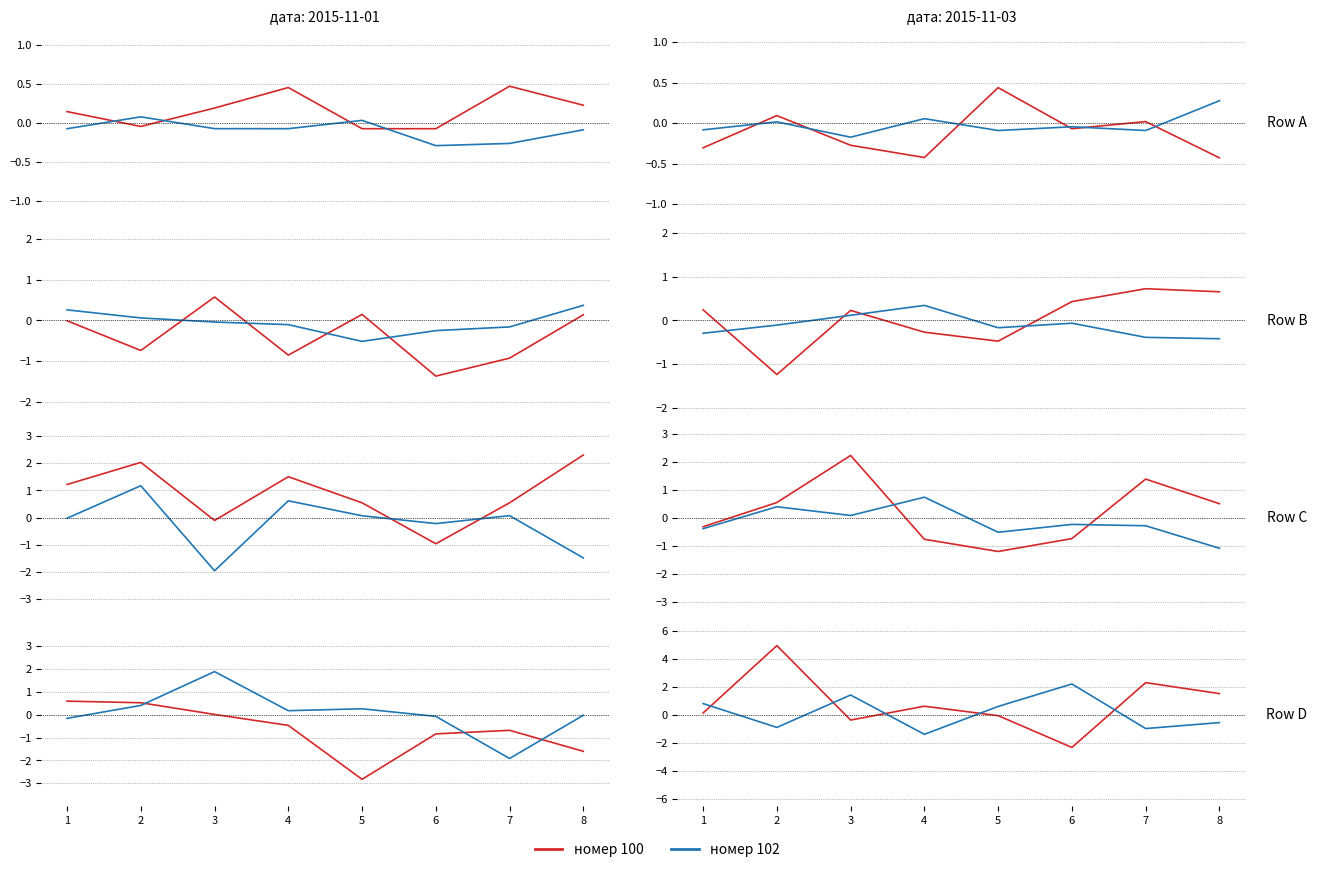

What is the difference between the second highest and minimum values in the Series 1 series?

0.5